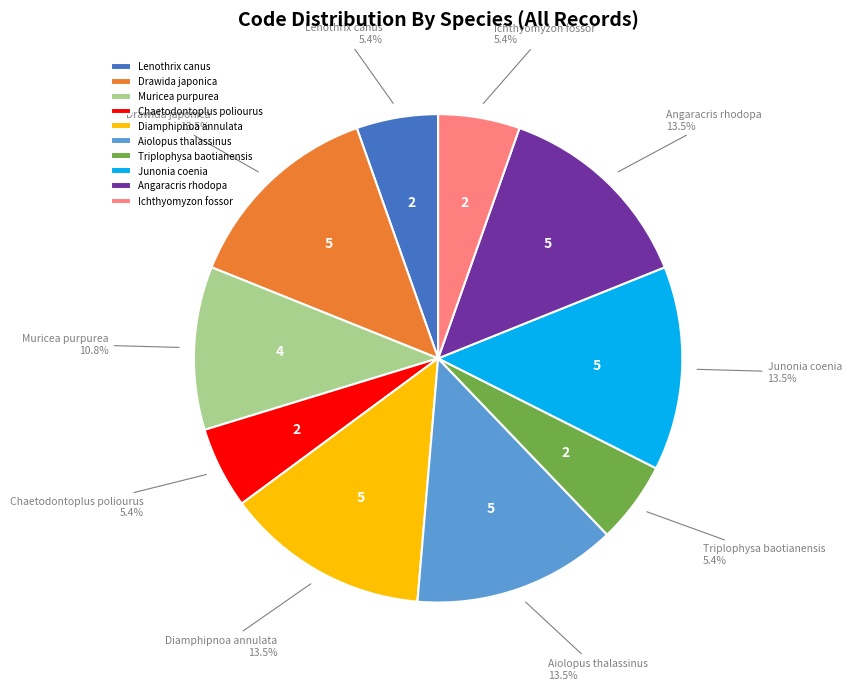

What percentage is the Lenothrix canus slice, to the nearest percent?

5%